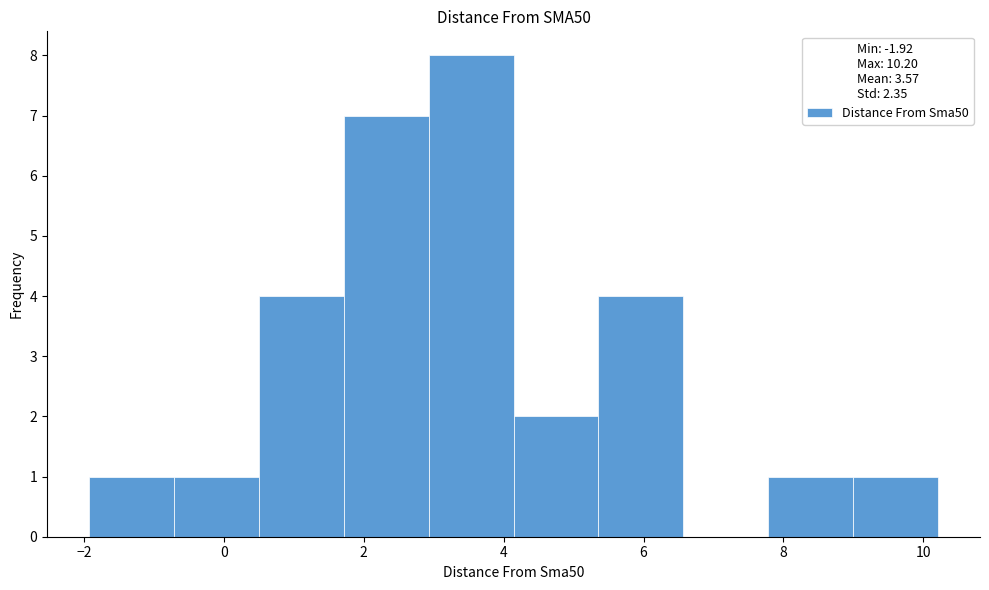

Over which range of the x-axis is the bar tallest?

3.0 to 4.2